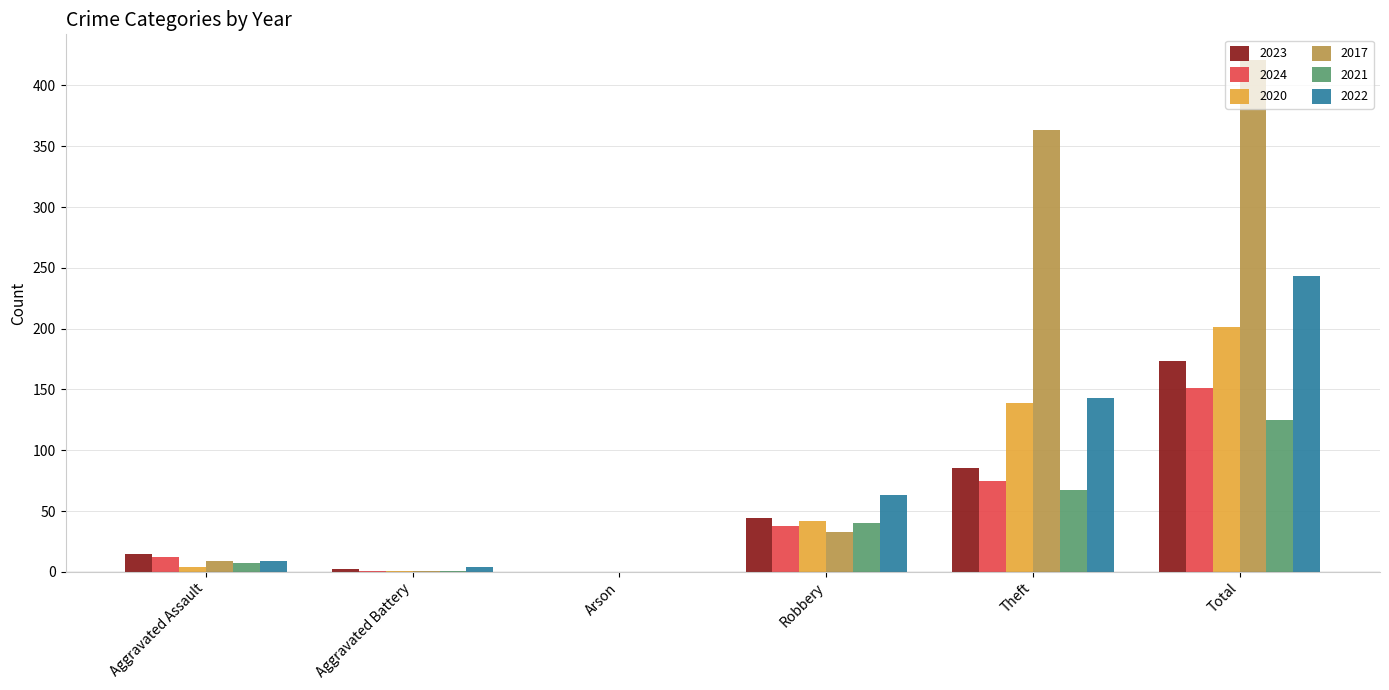

Which series changed the most between Arson and Theft?

2017